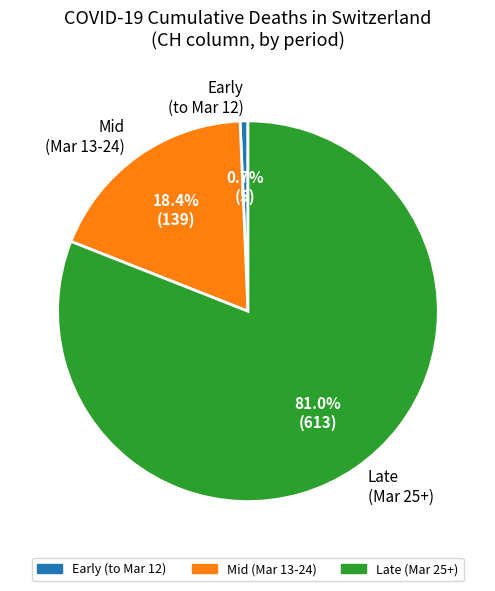

Does Mid (Mar 13-24) account for over 50% of the chart?

No